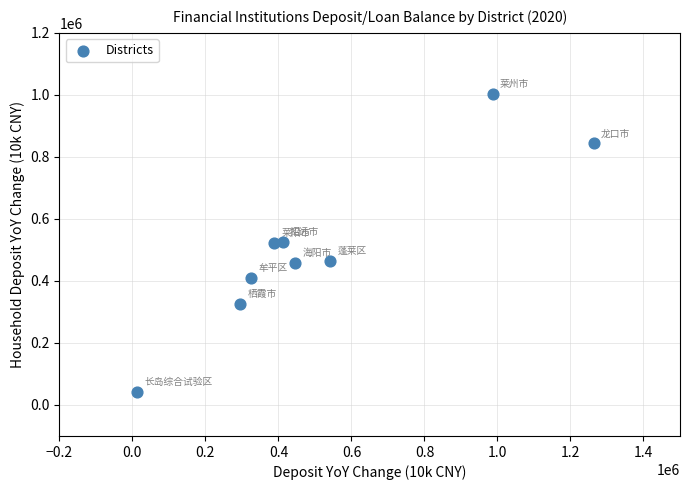

What is the average X value?

519605